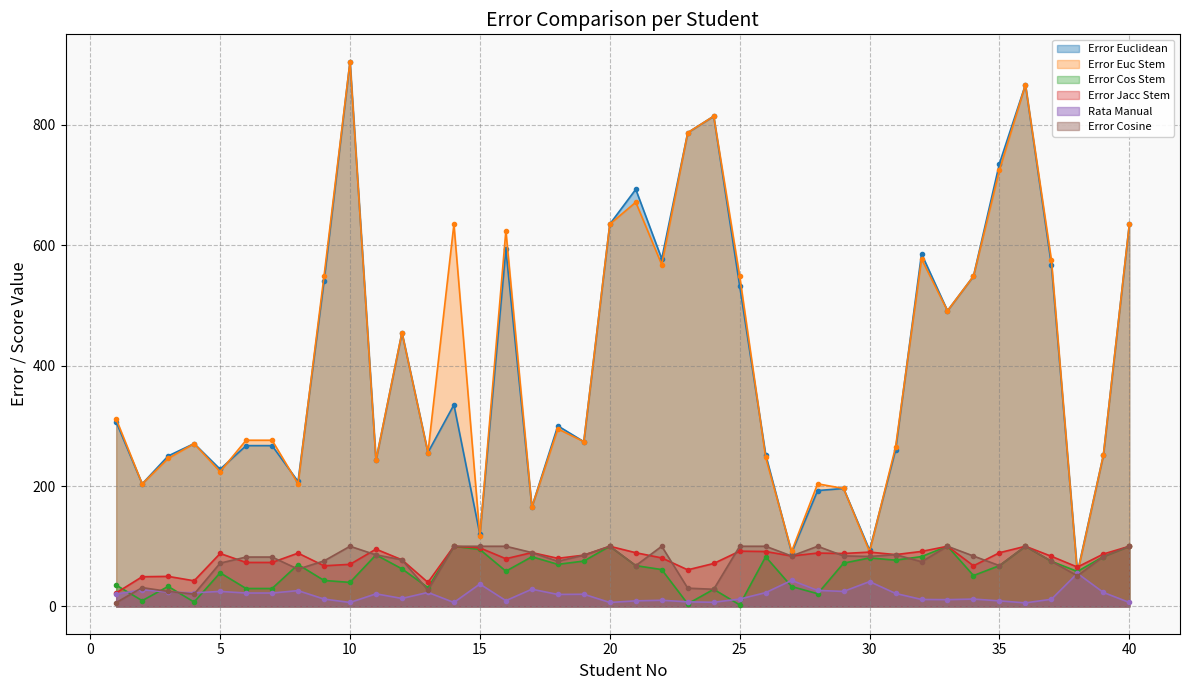

What is the highest value of the Error Euc Stem series?

905.0